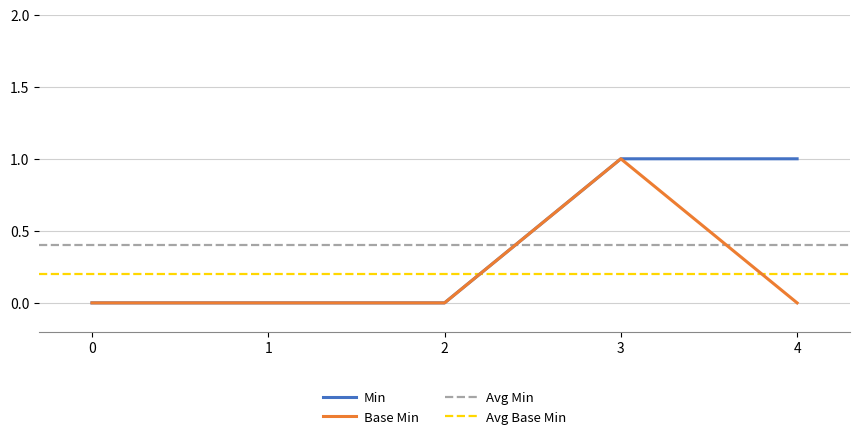

Does the chart display data point markers on the line(s)?

No